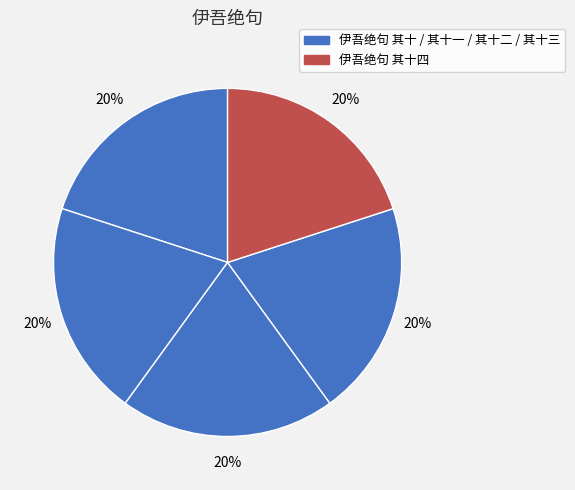

Rank the categories by value from highest to lowest.

伊吾绝句 其十四, 伊吾绝句 其十三, 伊吾绝句 其十二, 伊吾绝句 其十一, 伊吾绝句 其十